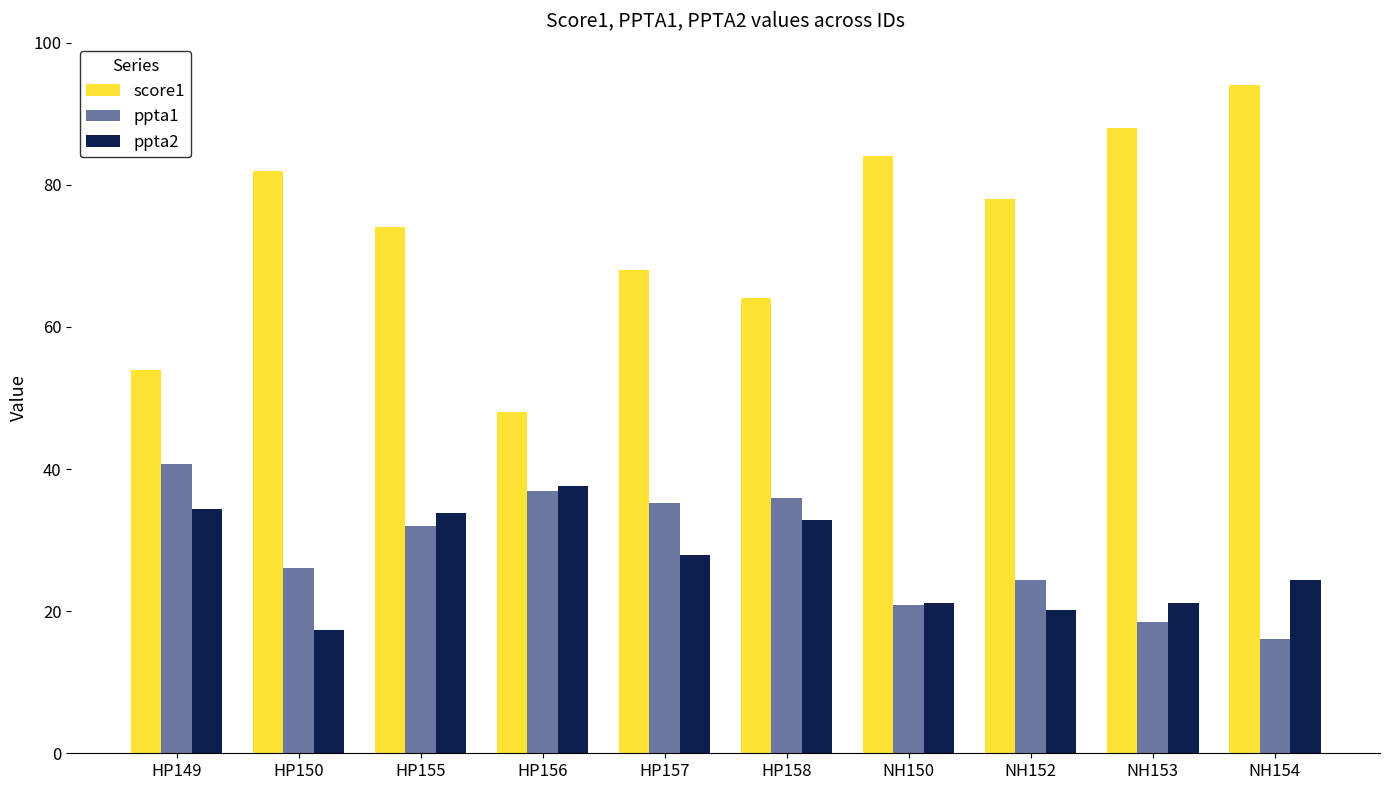

Which category has the lowest value across all series?

NH154